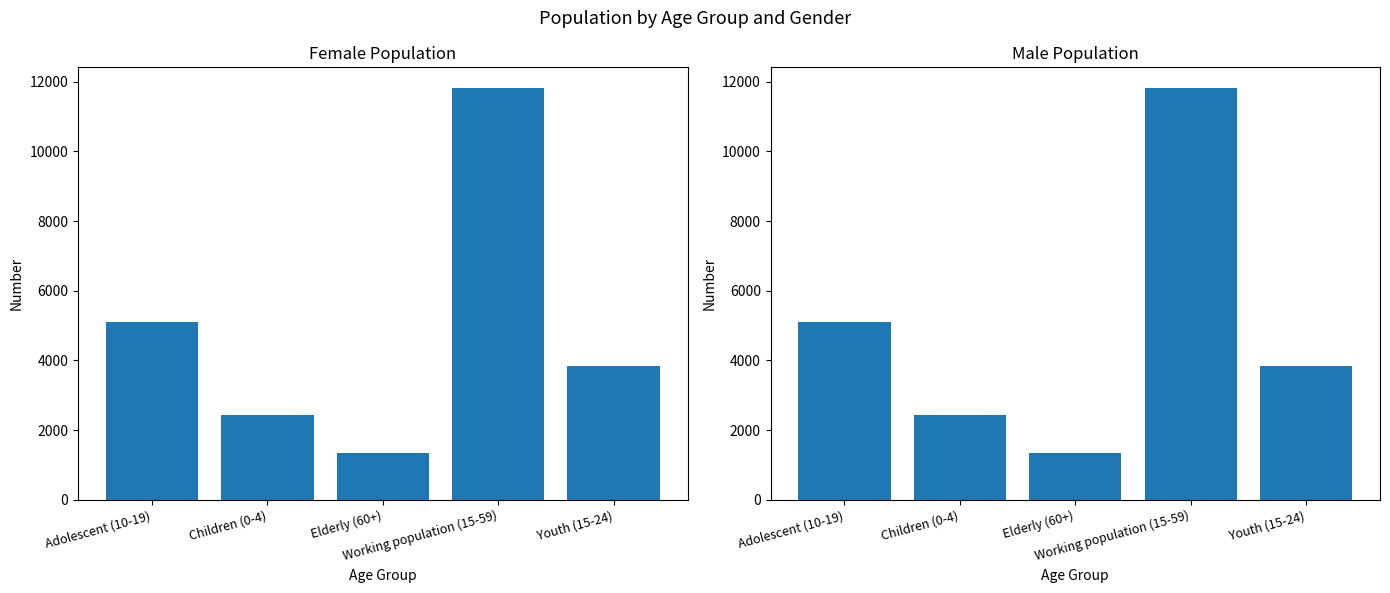

The Female series shows 16270 at Working population (15-59). True or false?

False